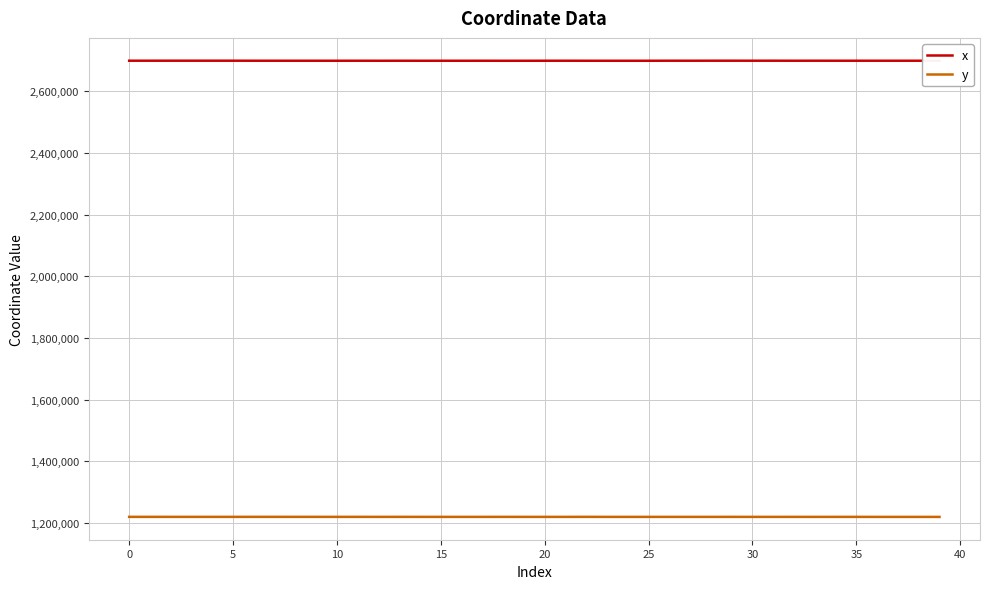

List the series in order of their peak value, lowest first.

y, x